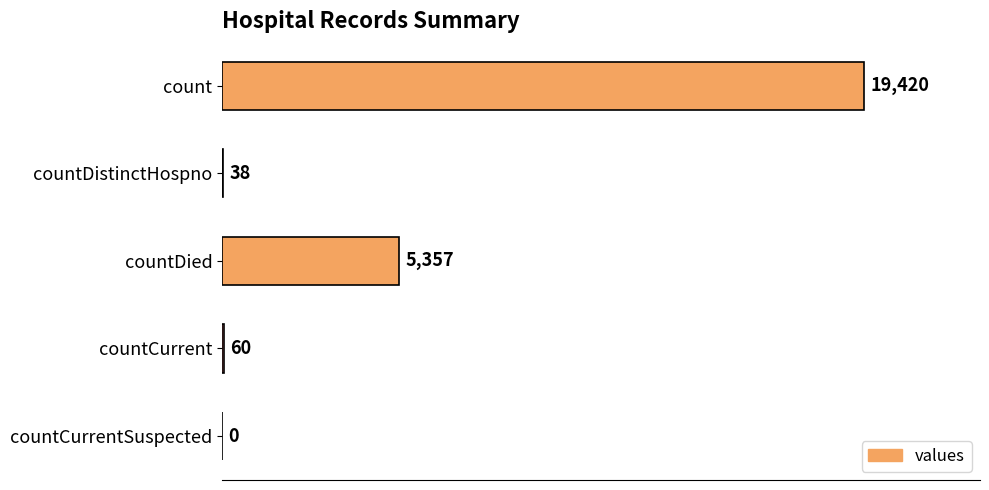

Reading top to bottom, what are all the values shown in this chart?

count=19420	countDistinctHospno=38	countDied=5357	countCurrent=60	countCurrentSuspected=0